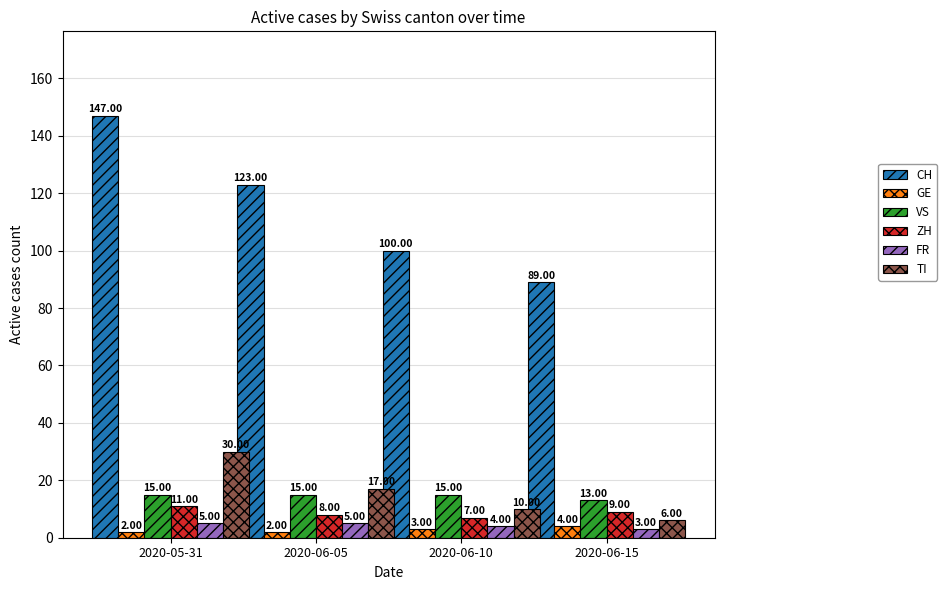

What is the difference between the second highest and second lowest values in the CH series?

23